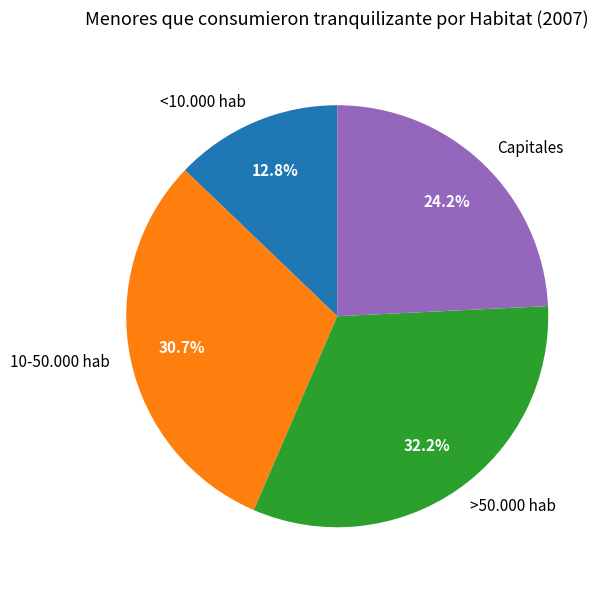

Count the number of slices in the pie.

4